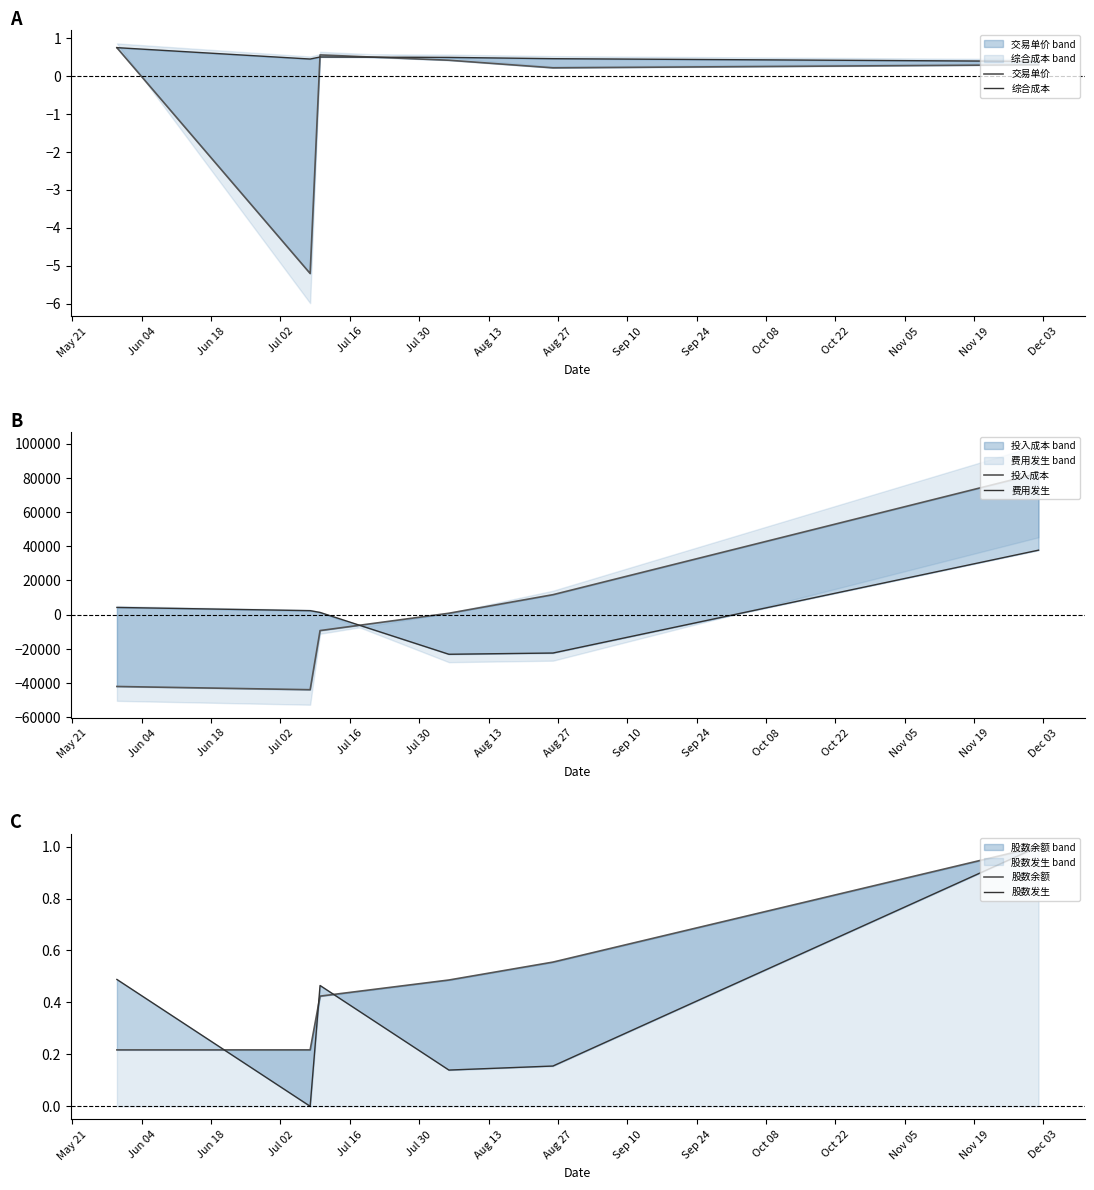

How many intersections are there between 投入成本 and 费用发生?

1